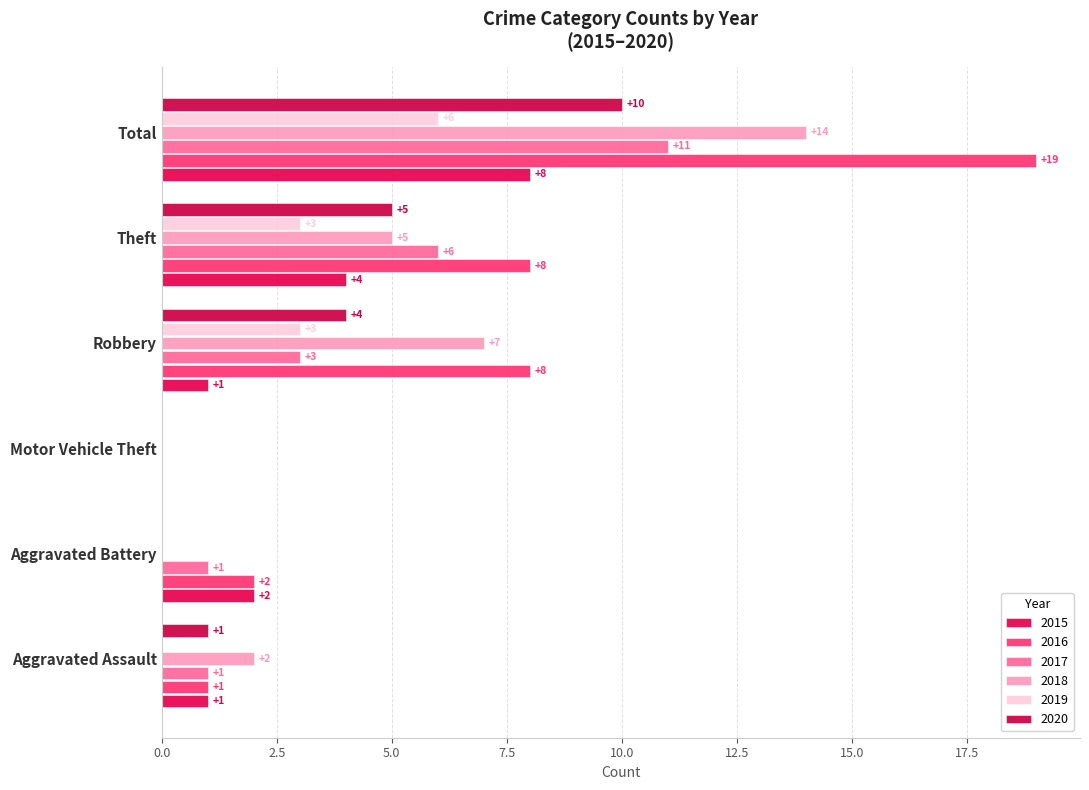

Is it true that 2017 equals 0 at Motor Vehicle Theft?

True